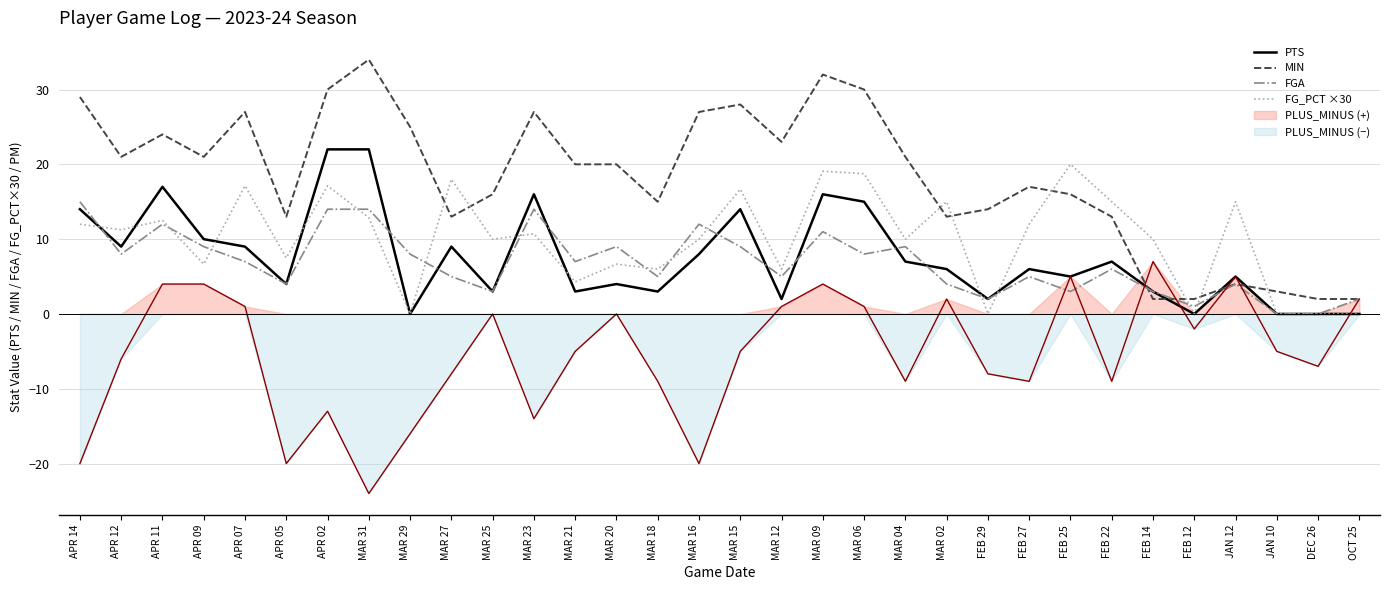

Which series has the largest total across all categories?

MIN